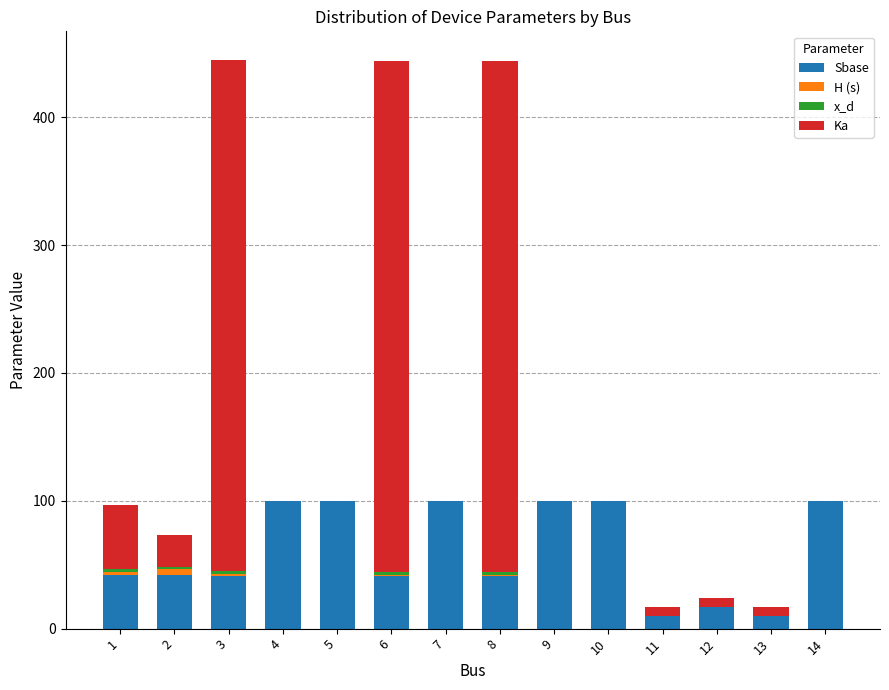

The value of Sbase at 2 is 42.0. True or false?

True